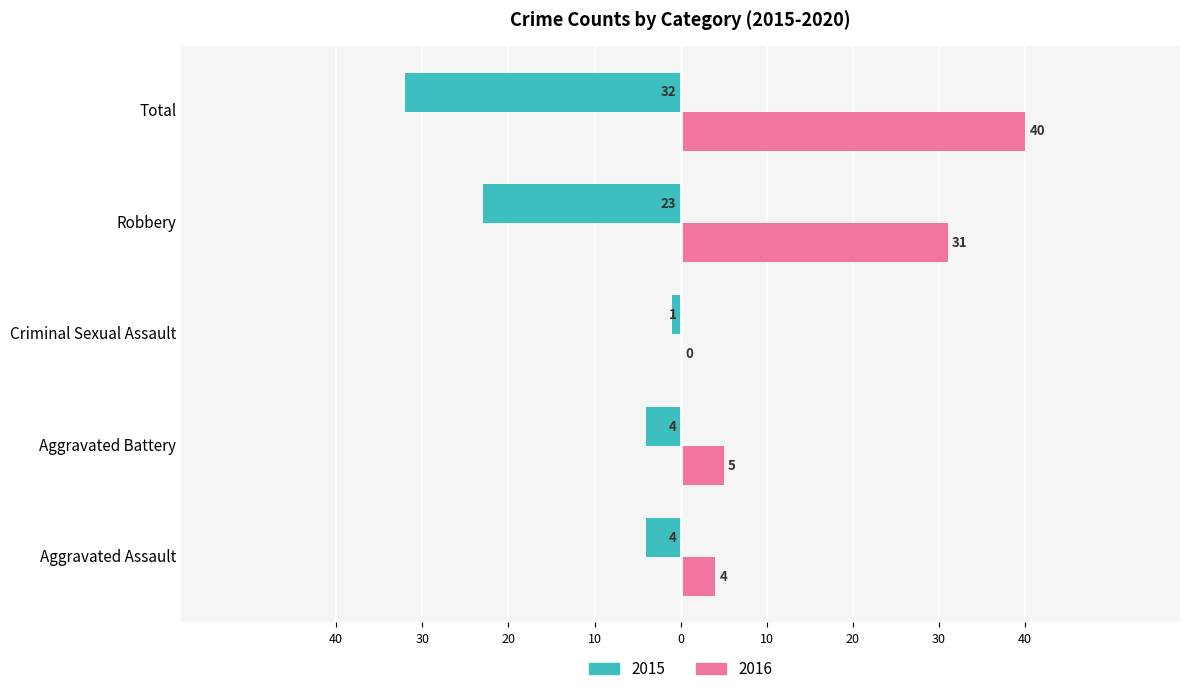

What are all the series names shown in the legend?

2015, 2016